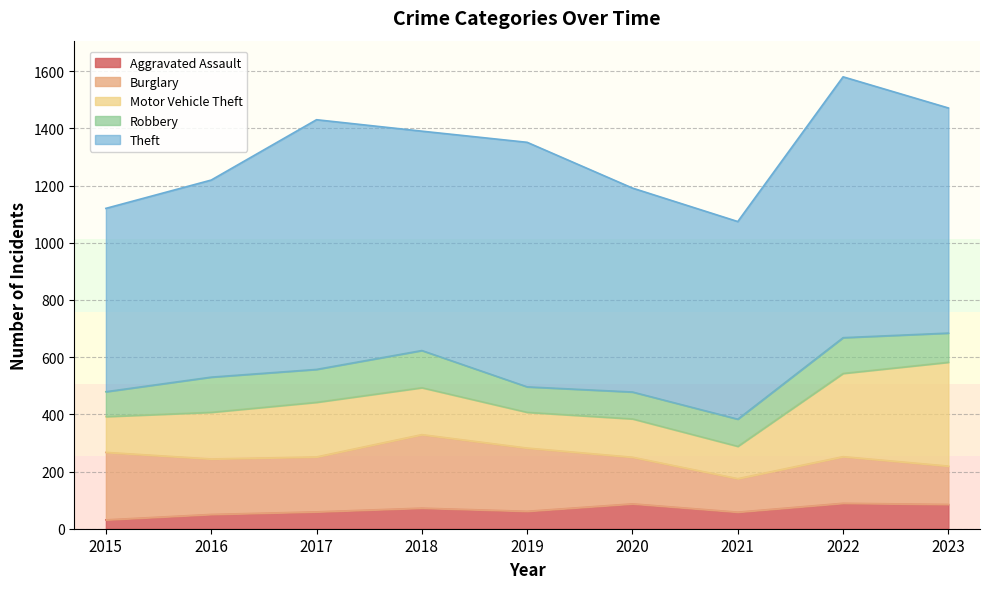

Reading right to left, transcribe all the data shown in this chart.

Aggravated Assault: 85	89	58	87	61	72	59	50	31
Burglary: 134	163	117	163	221	257	192	194	236
Motor Vehicle Theft: 363	291	113	134	125	164	191	163	125
Robbery: 102	125	95	94	89	130	115	123	87
Theft: 787	912	691	713	855	767	873	689	641